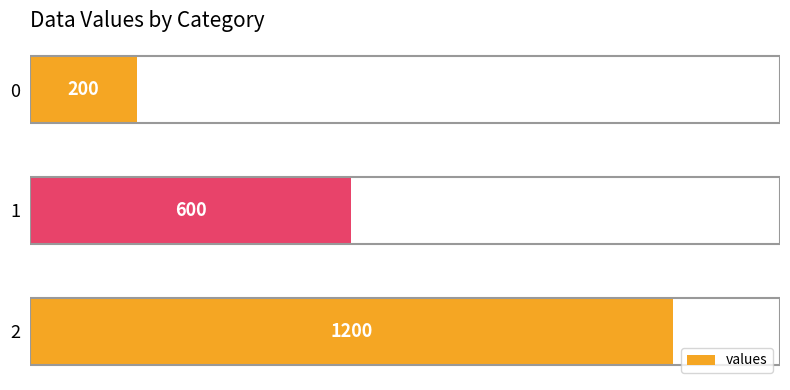

Reading bottom to top, extract all data points from this chart.

1200	600	200